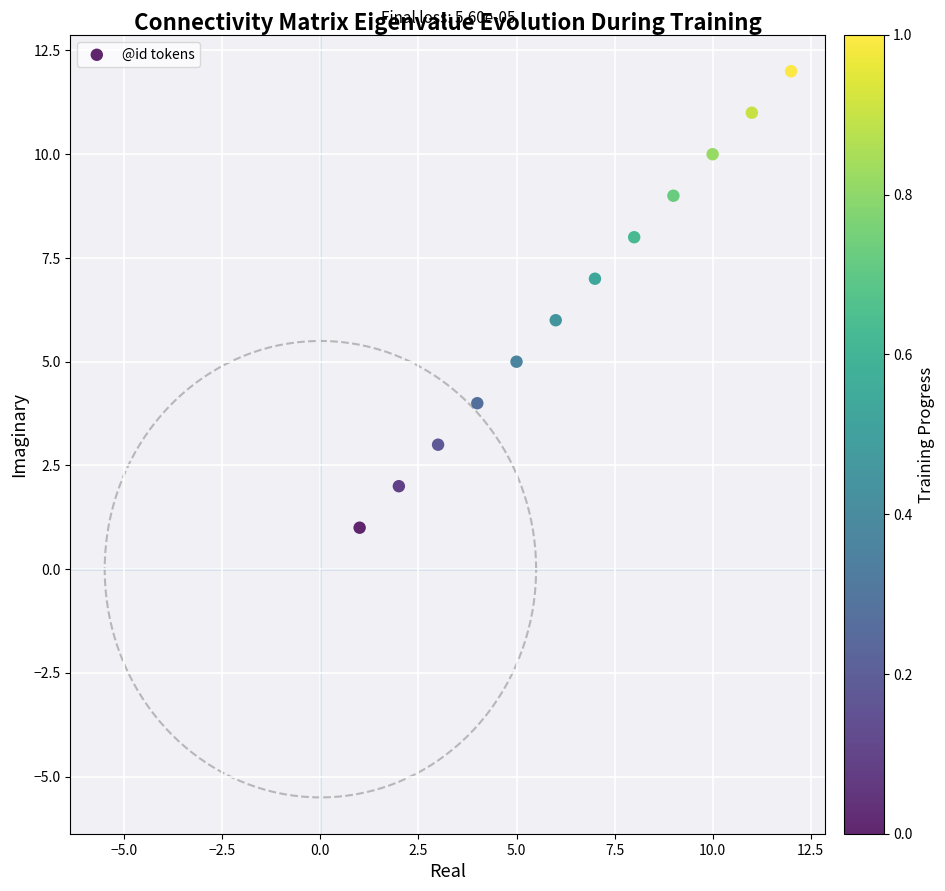

What is the average X value?

6